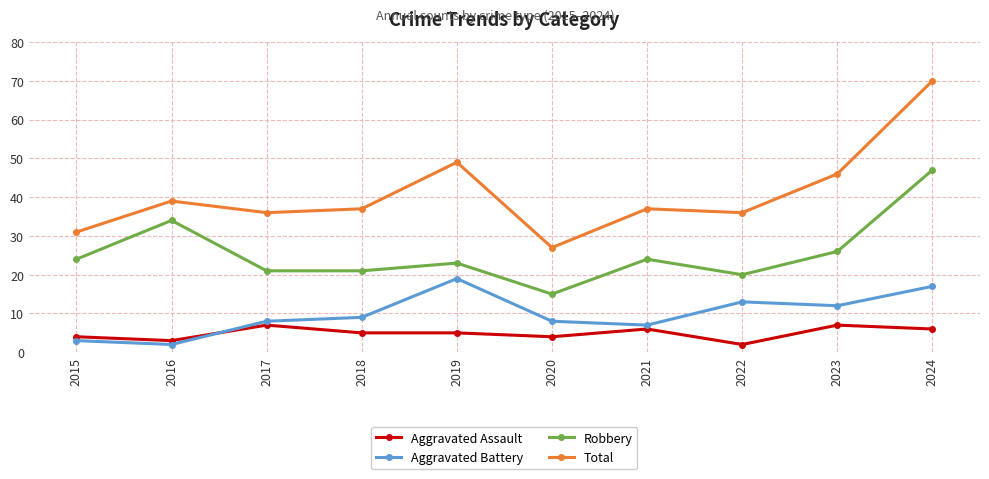

Does the chart have visible grid lines?

Yes